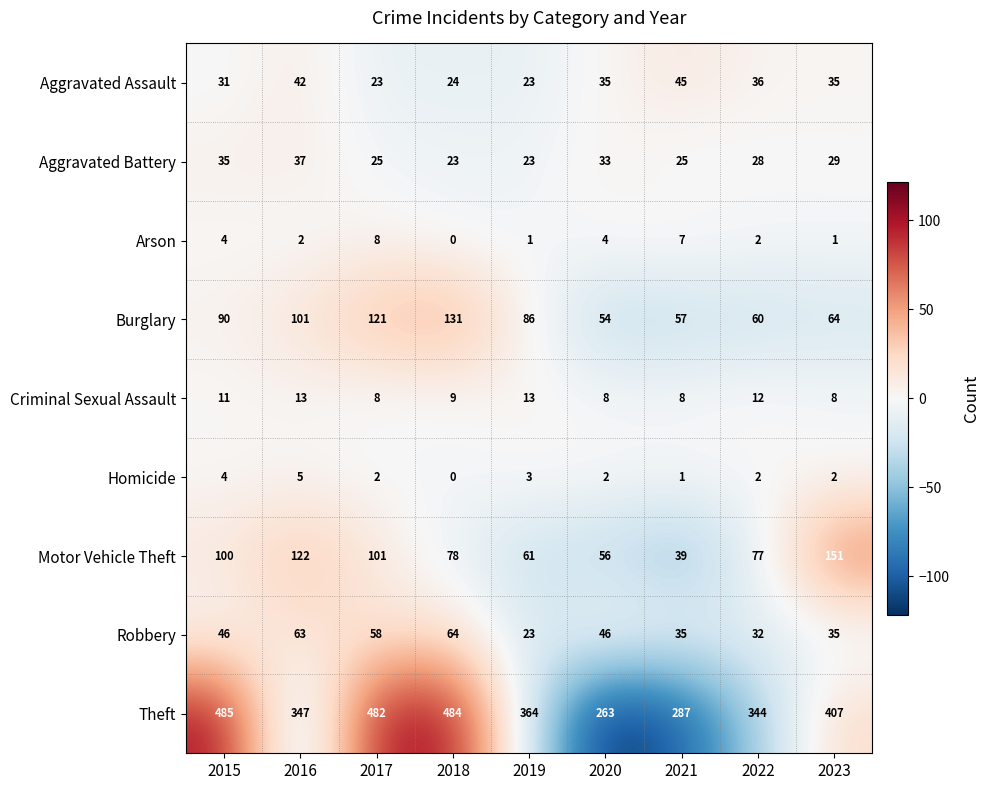

What is the total value across all series at 2020?

501